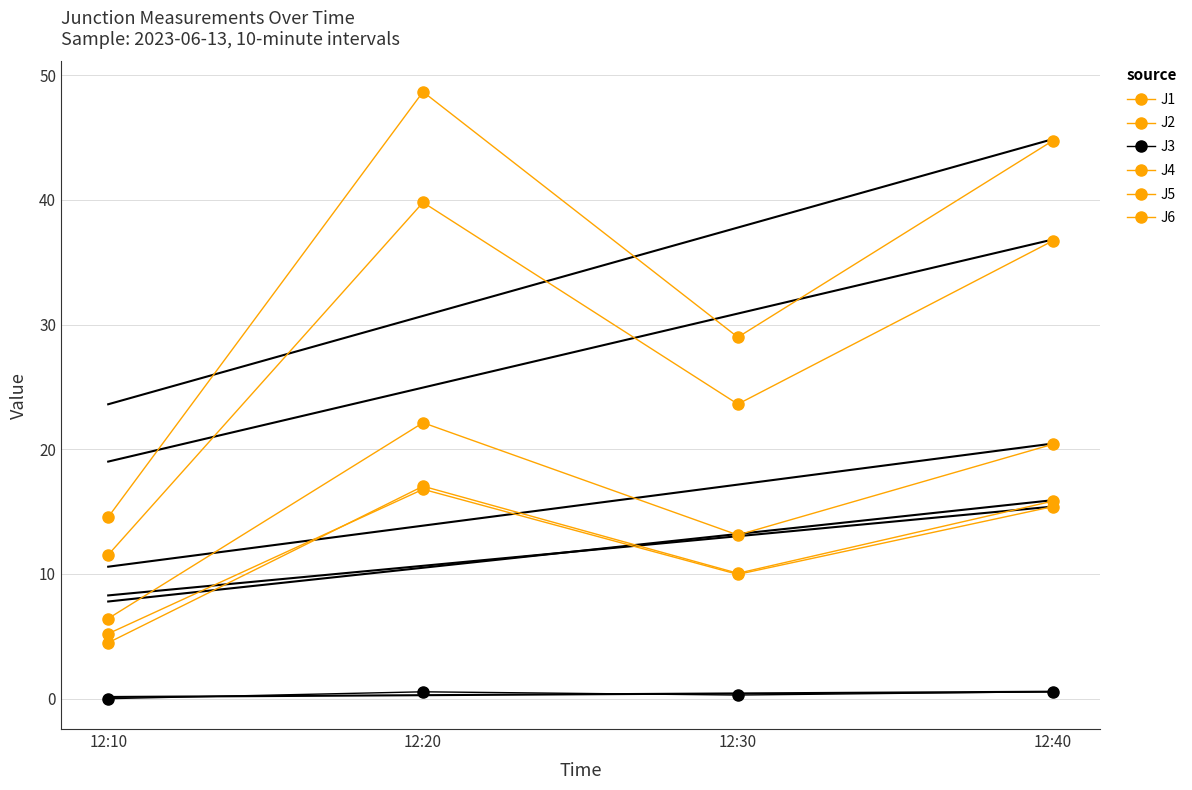

Reading right to left, list all the values displayed in this chart.

J1: 20.4	13.1	22.1	6.4
J2: 15.4	10.0	16.8	5.2
J3: 0.6	0.3	0.6	0.0
J4: 44.7	29.0	48.7	14.6
J5: 36.7	23.6	39.8	11.5
J6: 15.8	10.1	17.0	4.5